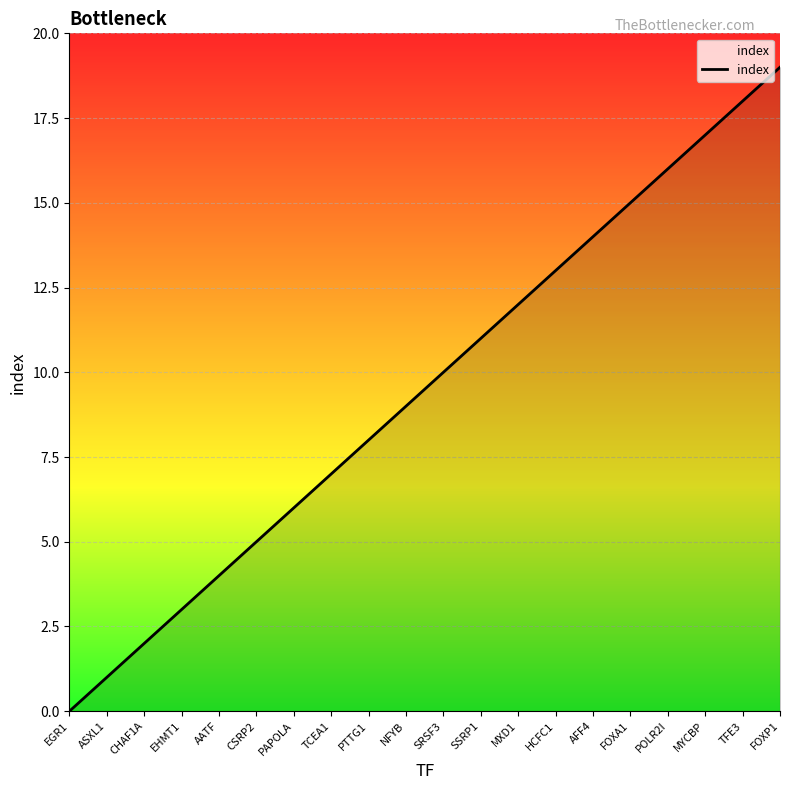

True or false: the data shows 6 at EGR1.

False